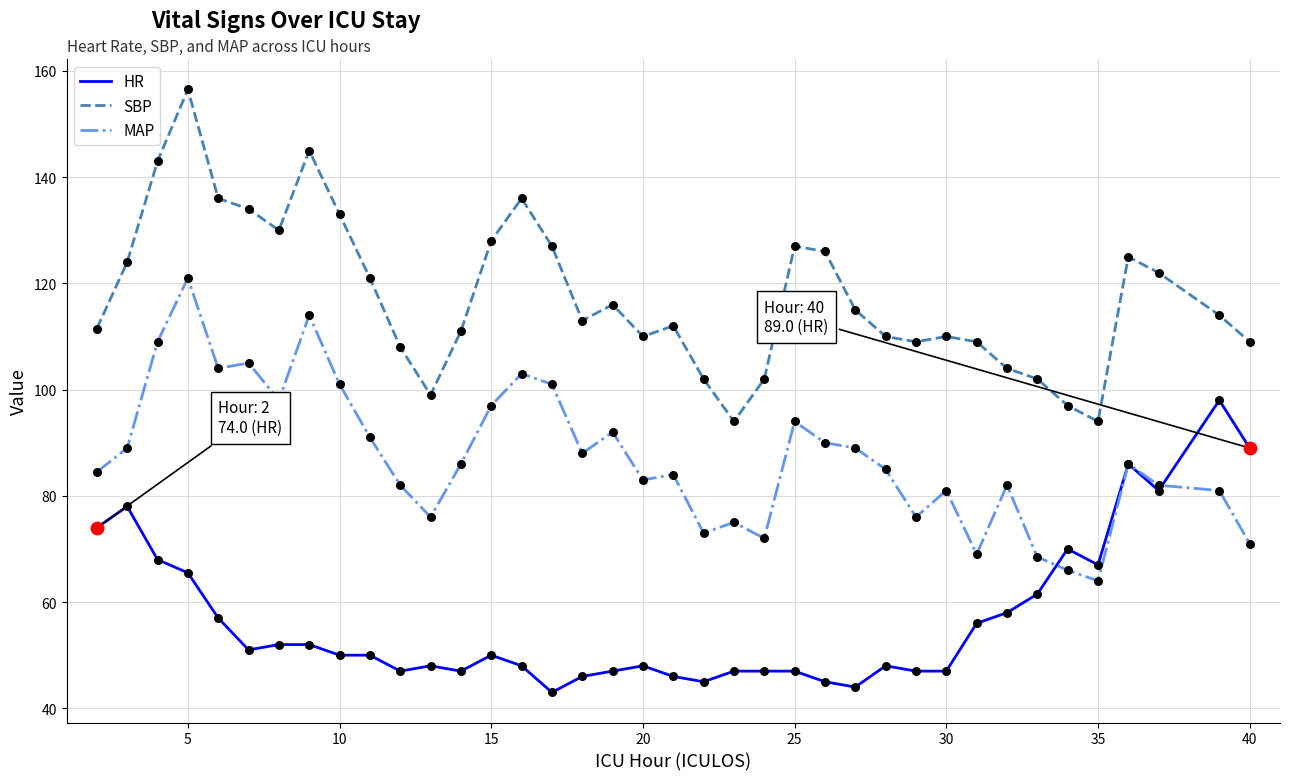

True or false: HR and SBP cross at least once.

False